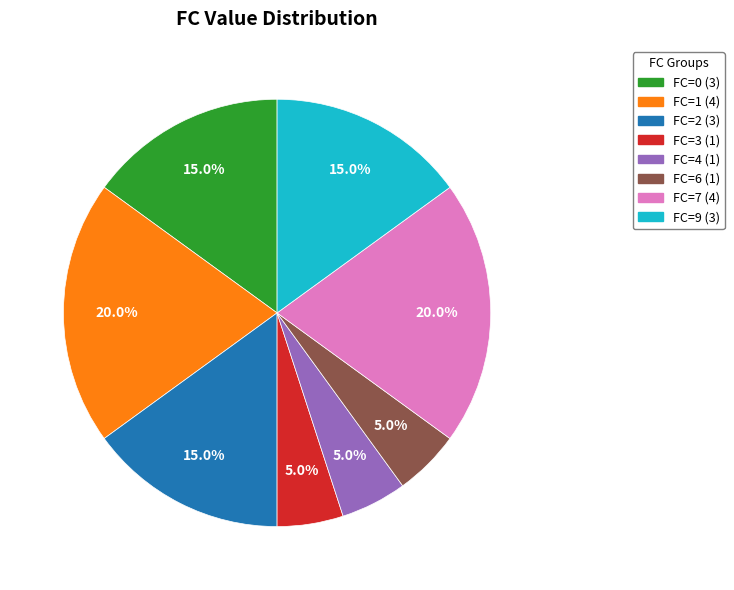

Is there a majority slice in this chart?

No